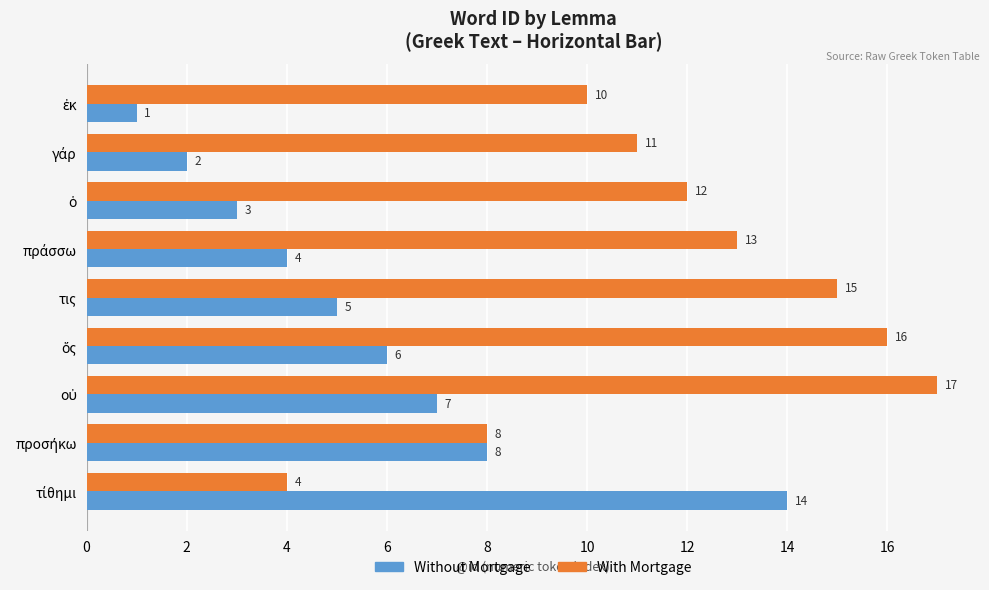

Which series has the largest total across all categories?

With Mortgage